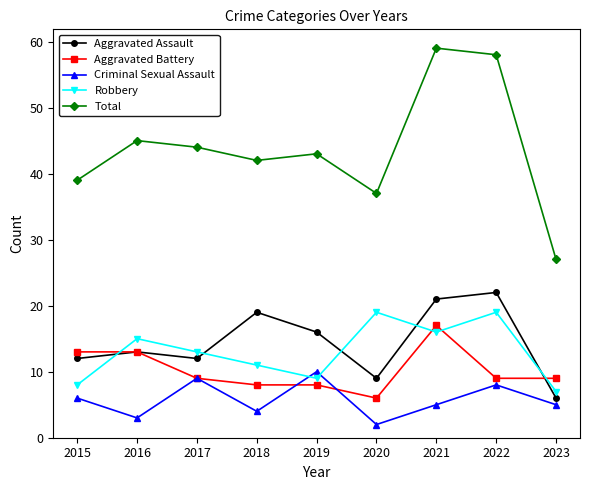

Is the value of Aggravated Assault at 2017 greater than the value of Robbery at 2015?

Yes